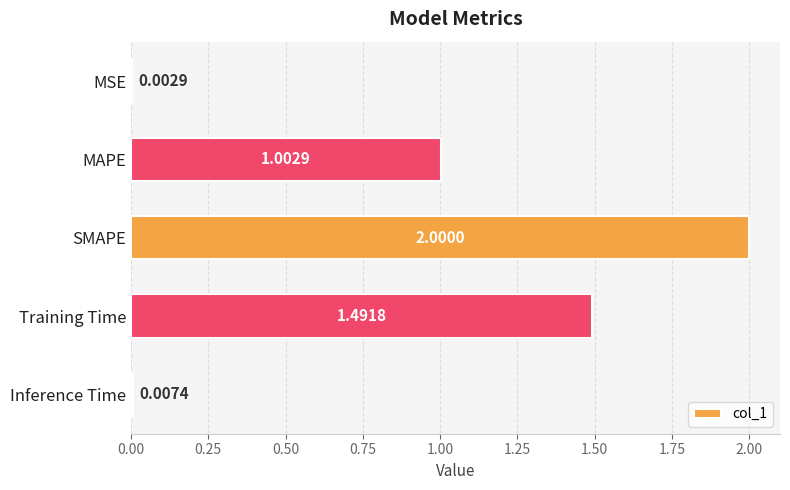

What is the sum of all values?

4.5